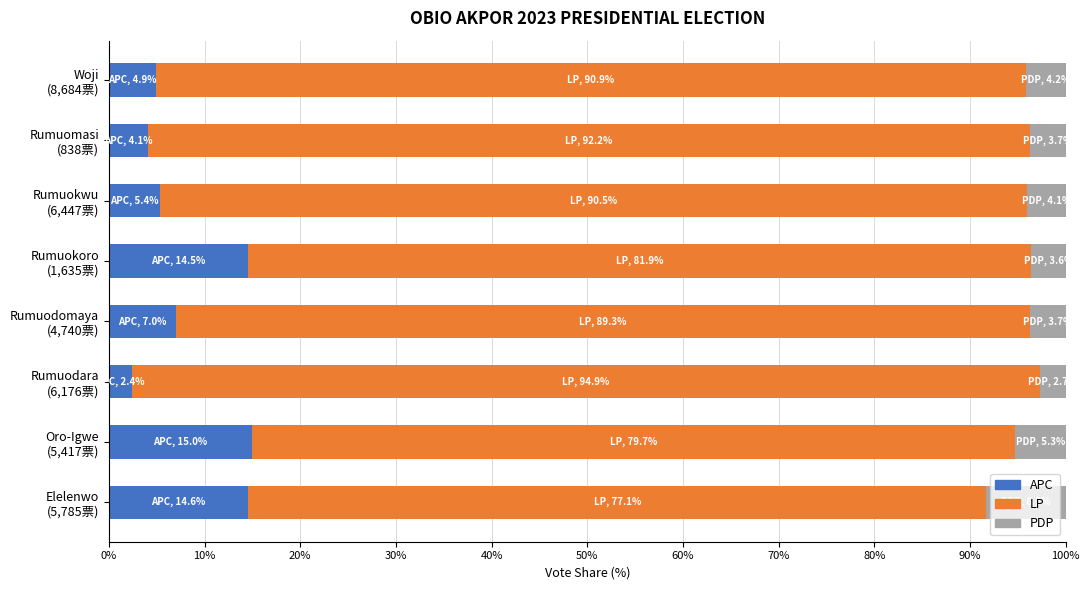

What is the average value of the APC series?

8.5